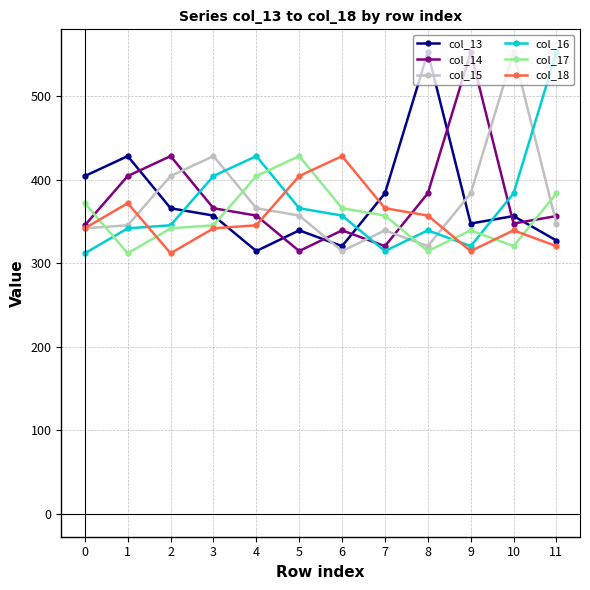

True or false: col_16 has a value of 119.7 at 4.

False